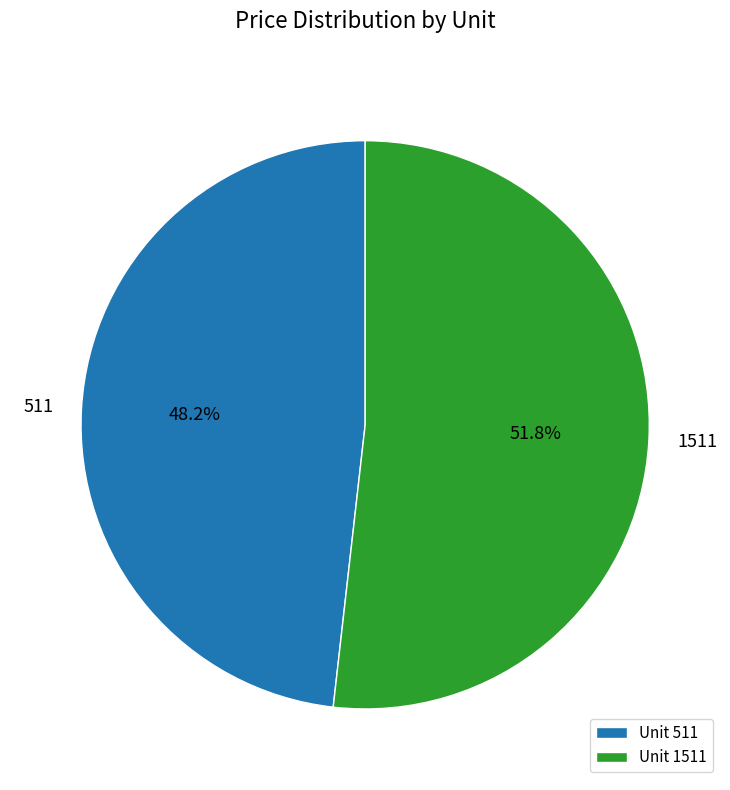

Rank the categories by value from highest to lowest.

1511, 511